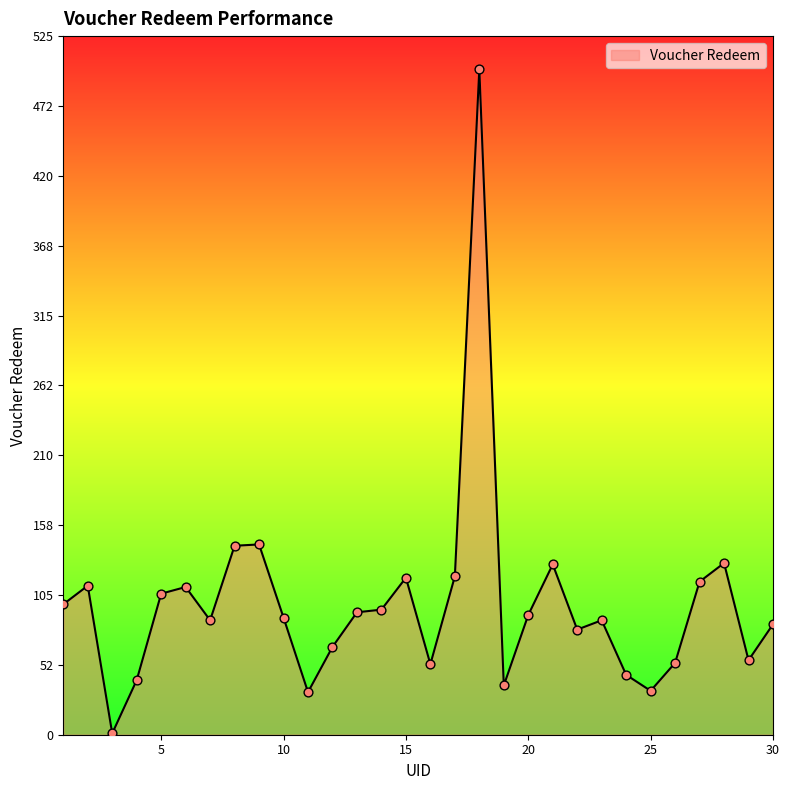

What is the greatest value displayed?

500